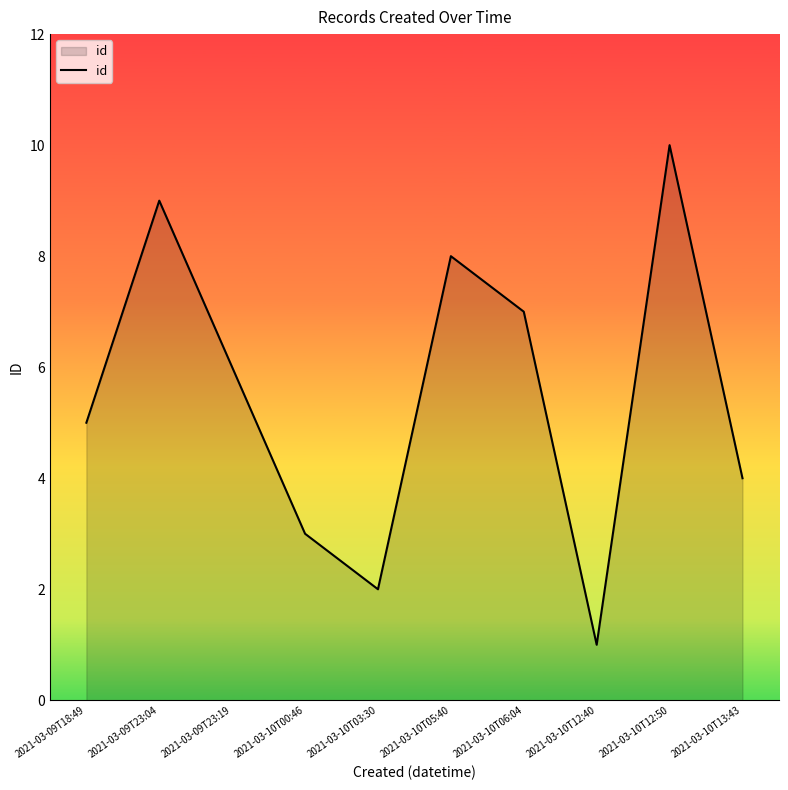

Count the values in the range 3 to 8.

6